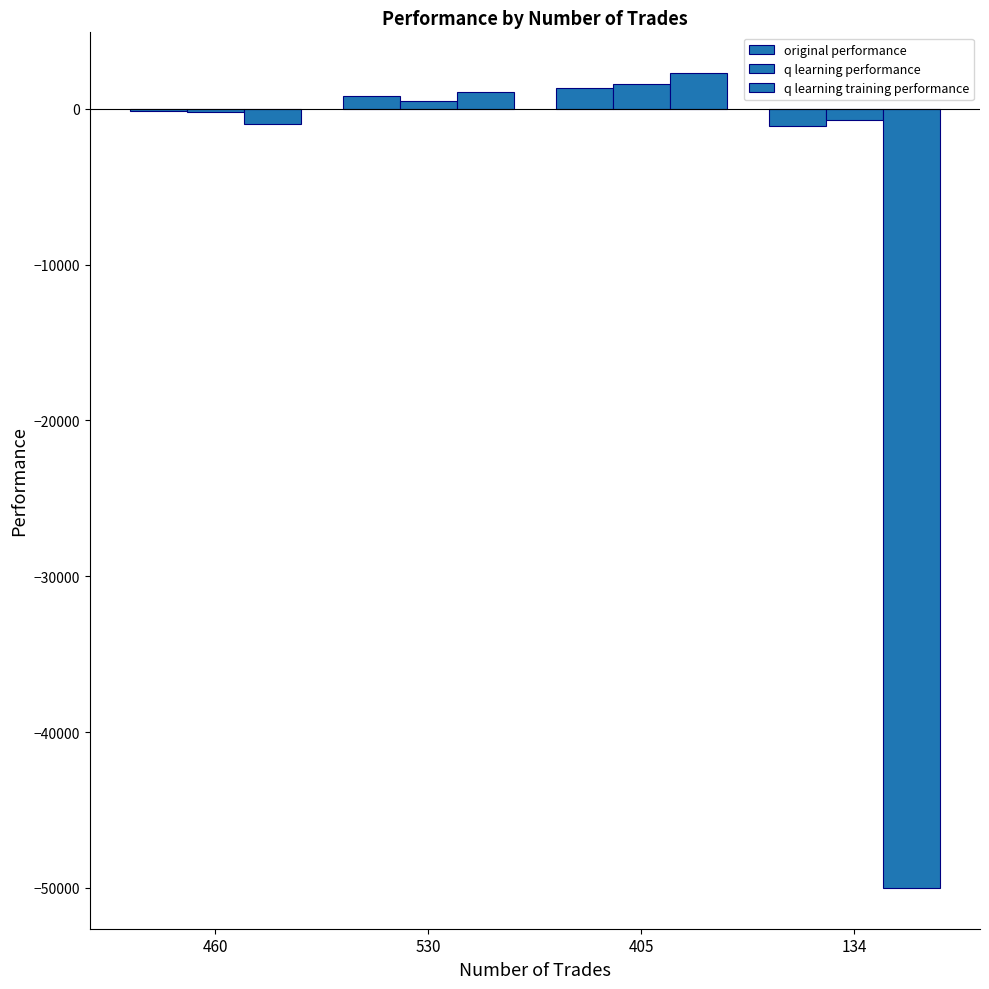

Between 405 and 460, which is larger?

405